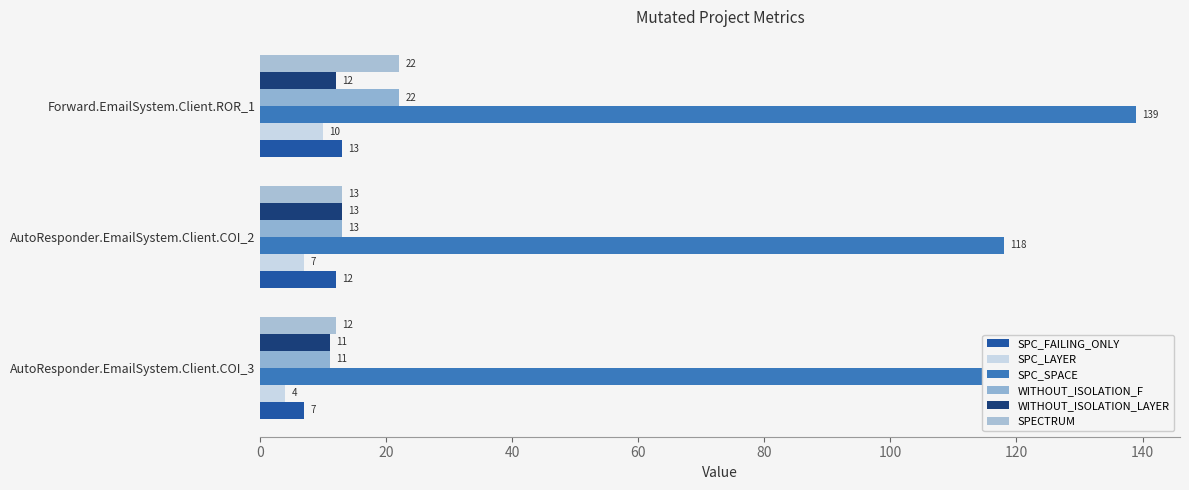

At which label does SPECTRUM reach its peak?

Forward.EmailSystem.Client.ROR_1